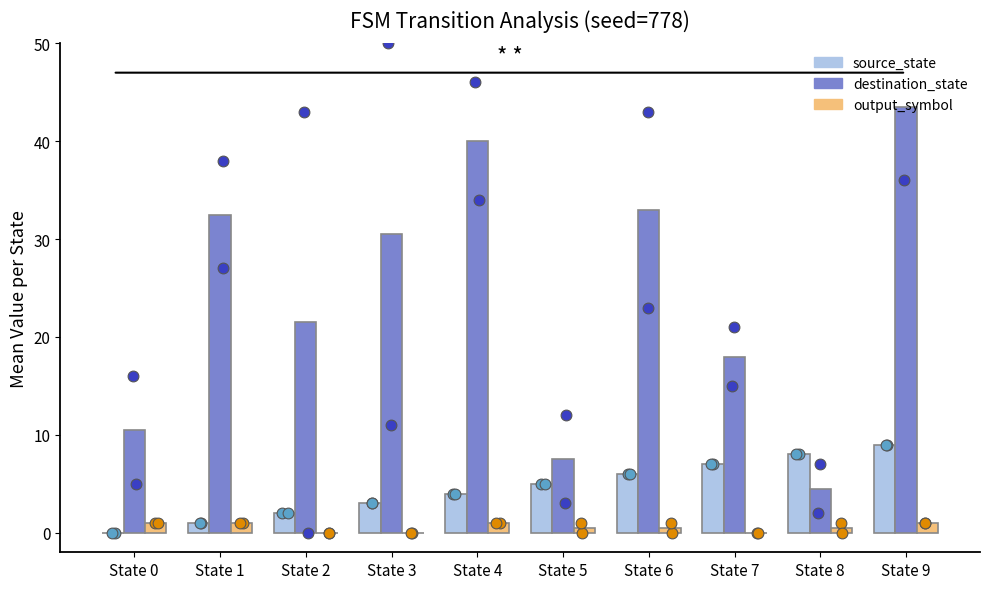

Which series contains the lowest Y value?

source_state